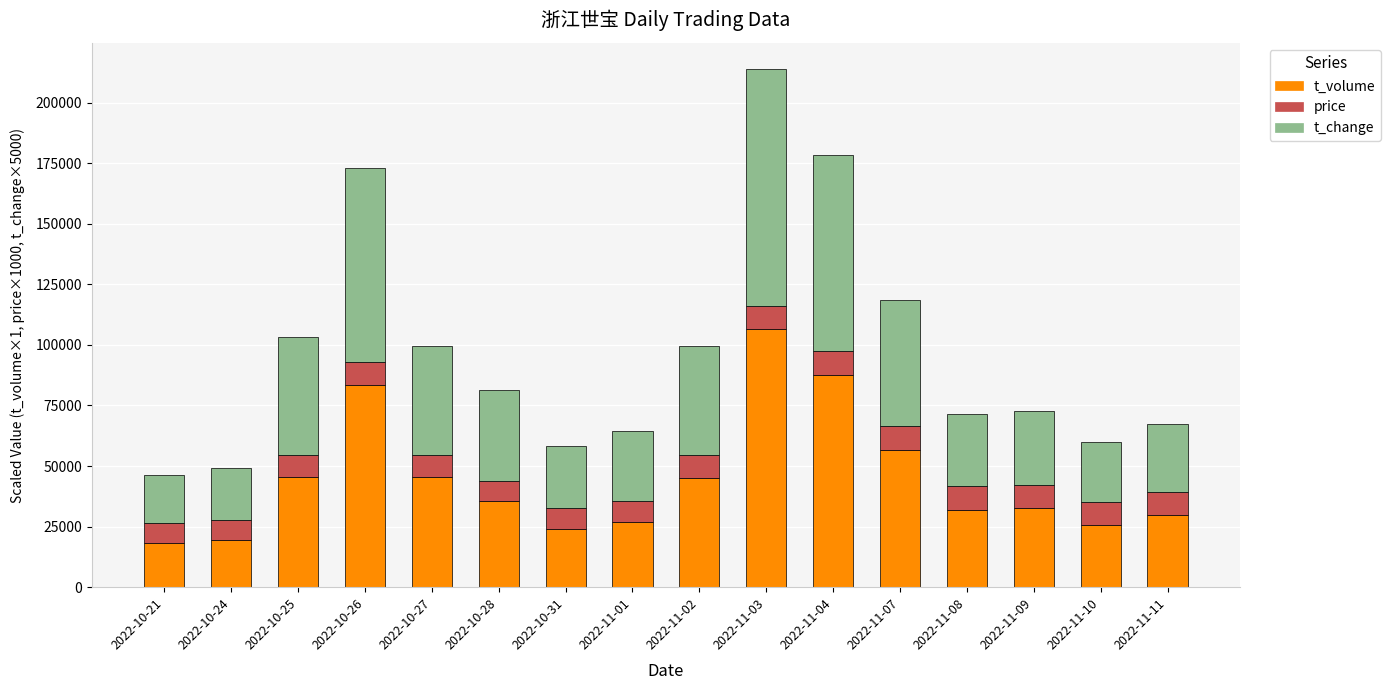

The value of t_volume at 2022-11-08 is 31969. True or false?

True